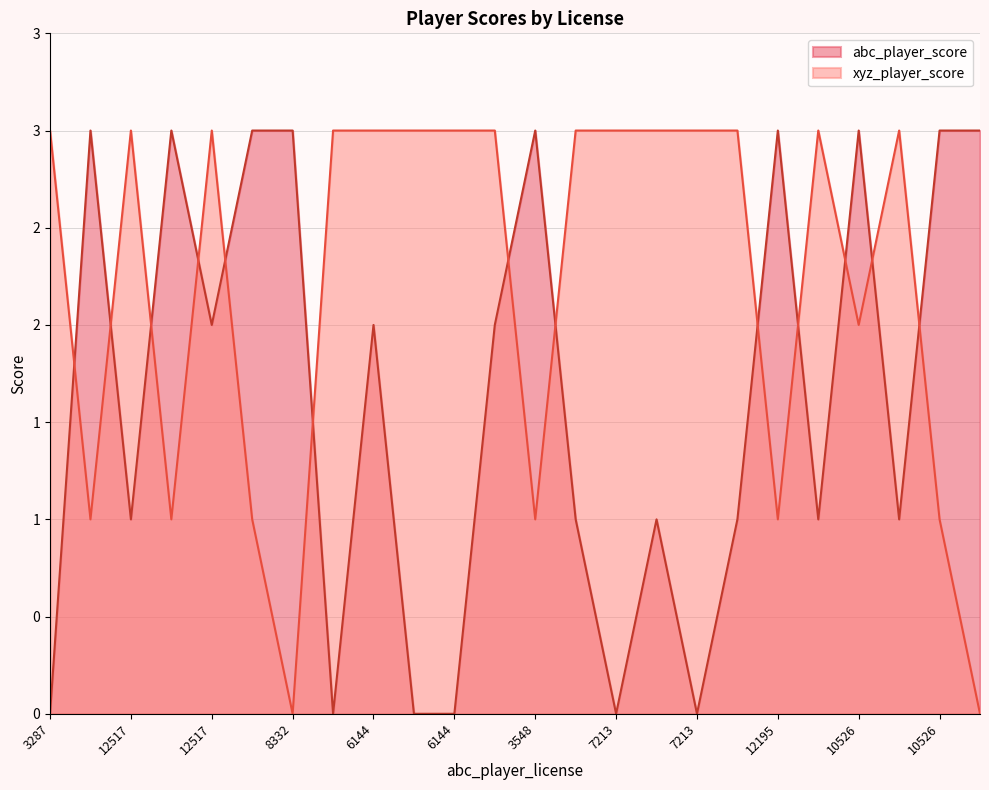

Which series has the largest total across all categories?

xyz_player_score